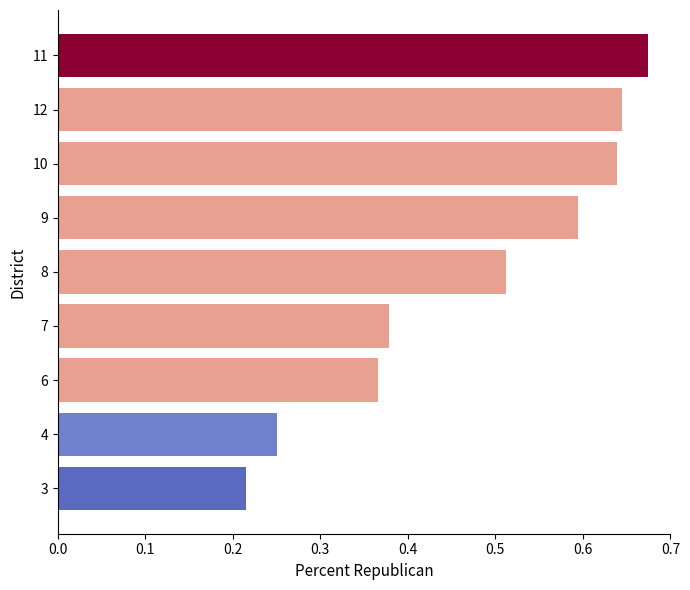

The value at 11 is 0.4. True or false?

False